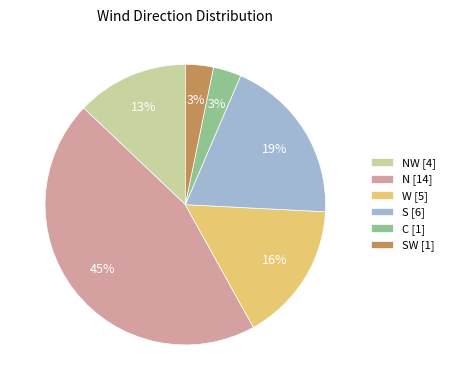

To the nearest percent, what percentage of the pie is W [5]?

16%